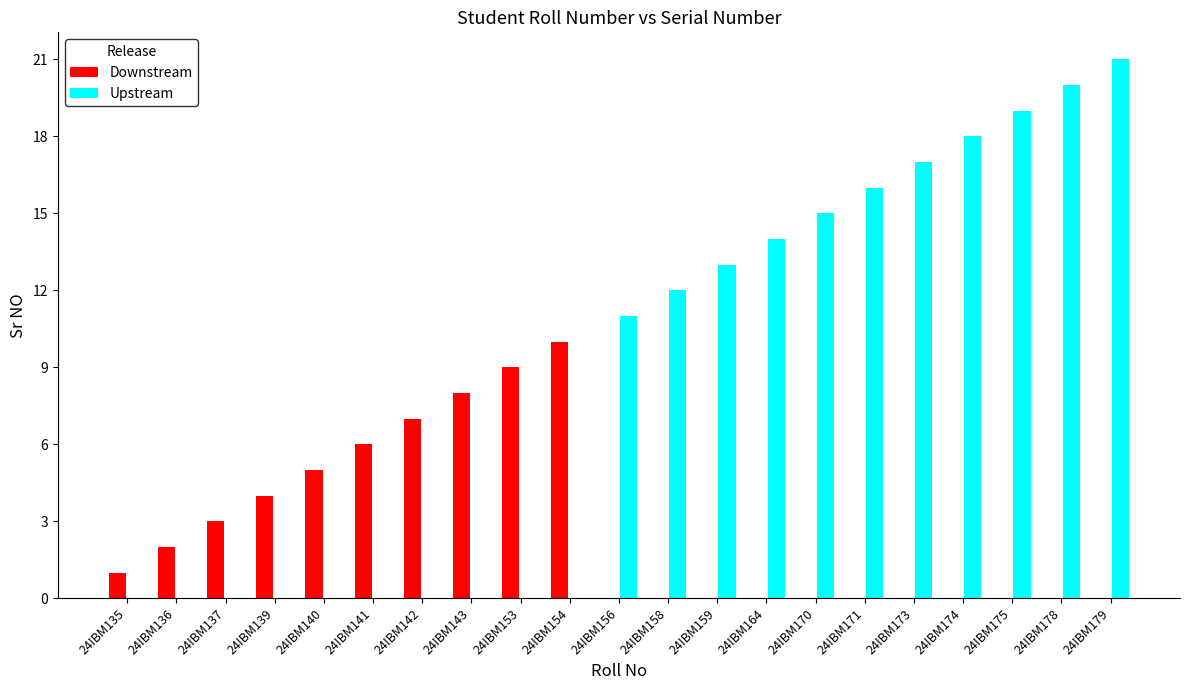

What is the approximate value of Downstream at 24IBM139?

4